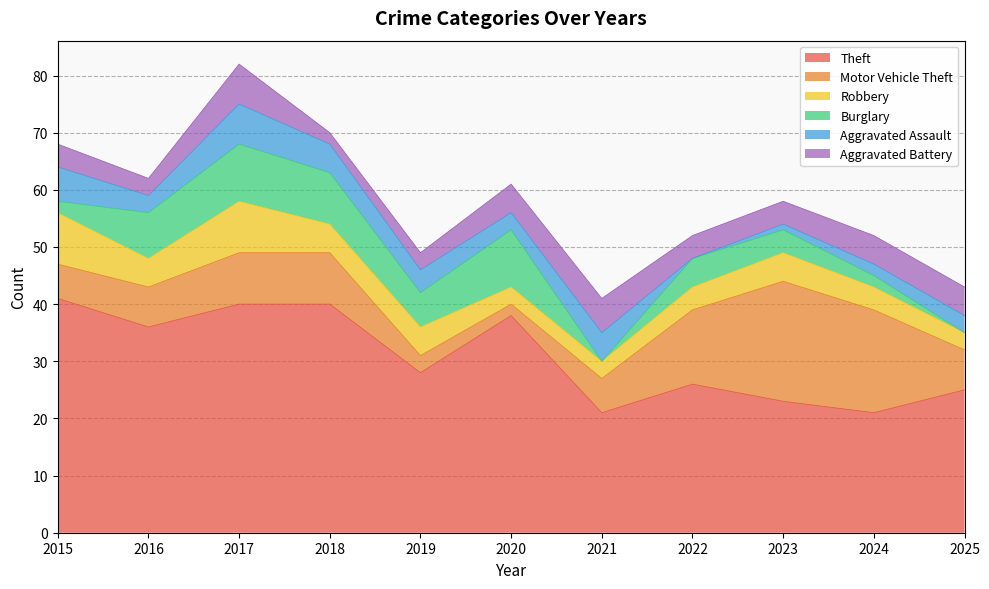

What is the difference between the second highest and second lowest values in the Burglary series?

10